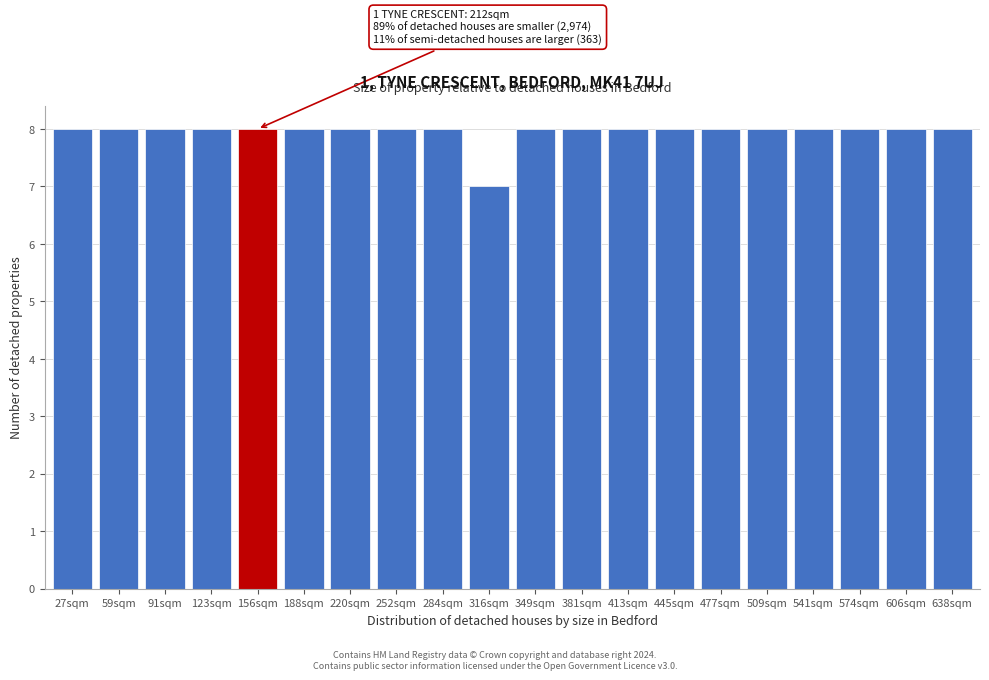

Reading left to right, extract all data points from this chart.

27sqm=8	59sqm=8	91sqm=8	123sqm=8	156sqm=8	188sqm=8	220sqm=8	252sqm=8	284sqm=8	316sqm=7	349sqm=8	381sqm=8	413sqm=8	445sqm=8	477sqm=8	509sqm=8	541sqm=8	574sqm=8	606sqm=8	638sqm=8